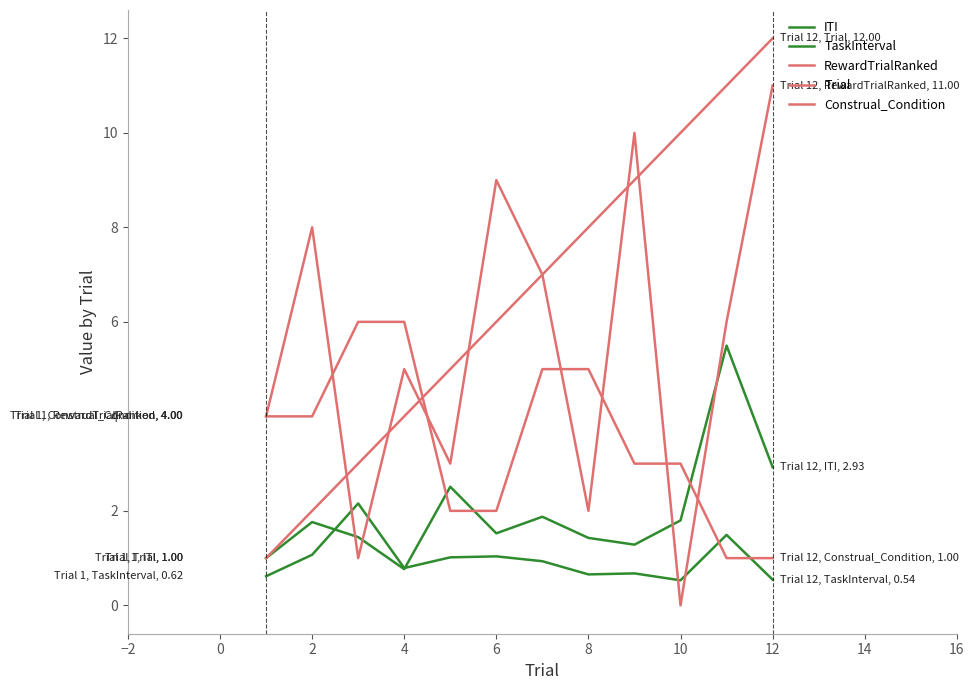

Count the number of categories in the chart.

12